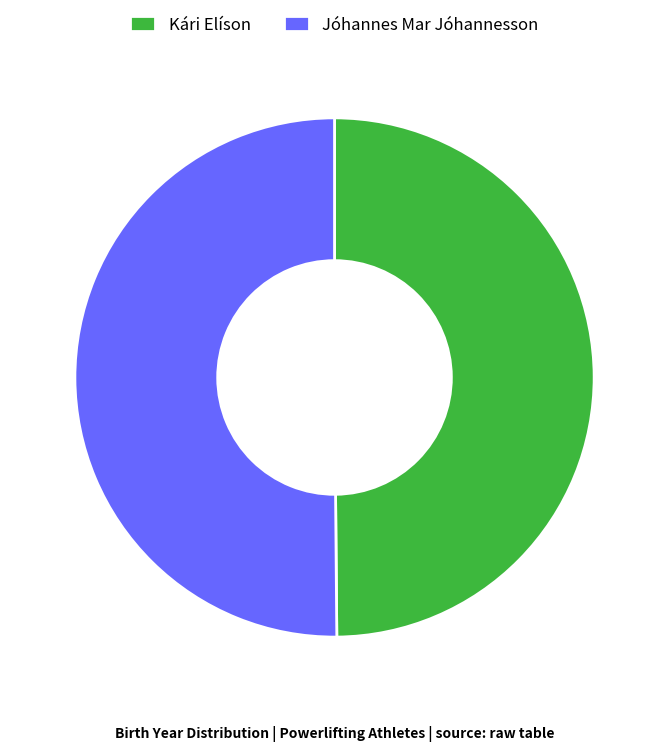

How many segments does this pie chart have?

2